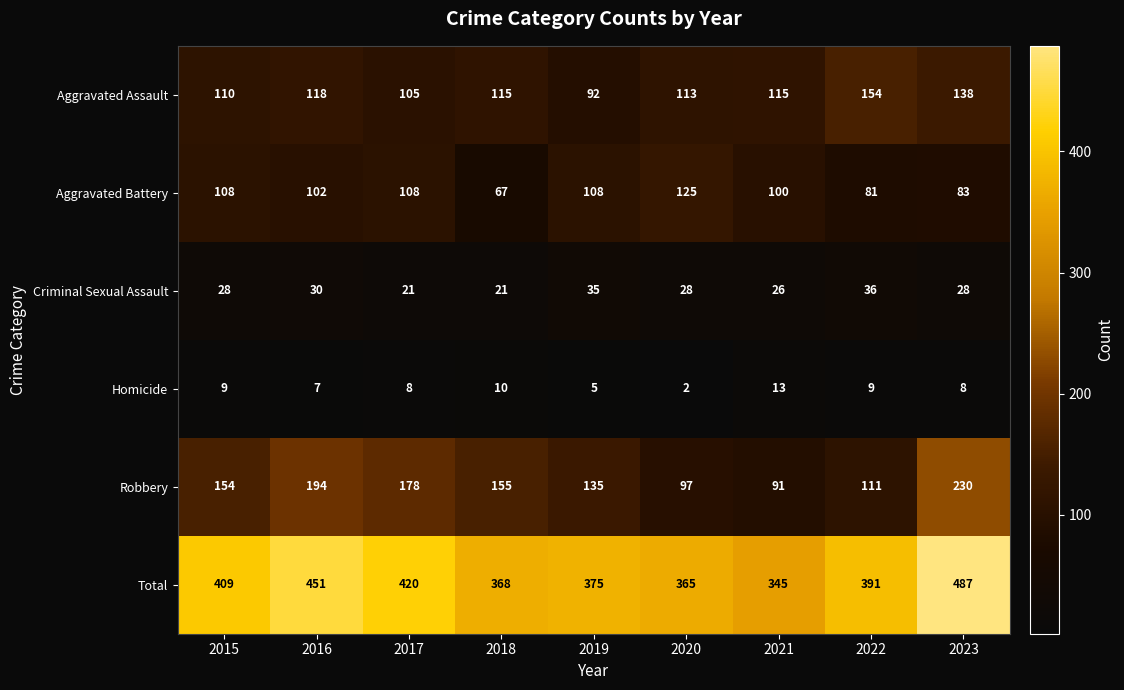

The Criminal Sexual Assault series shows 36 at 2022. True or false?

True